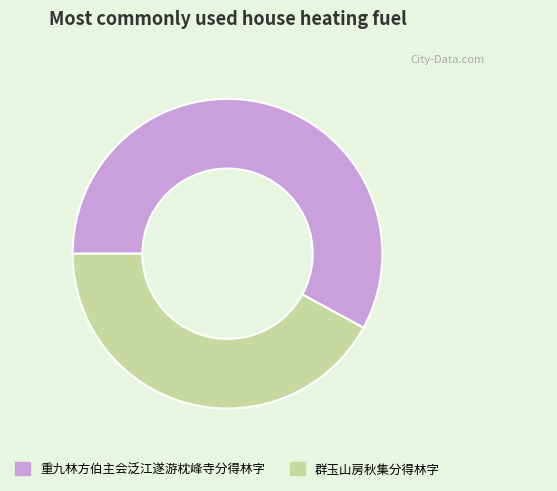

How many slices are in this pie chart?

2